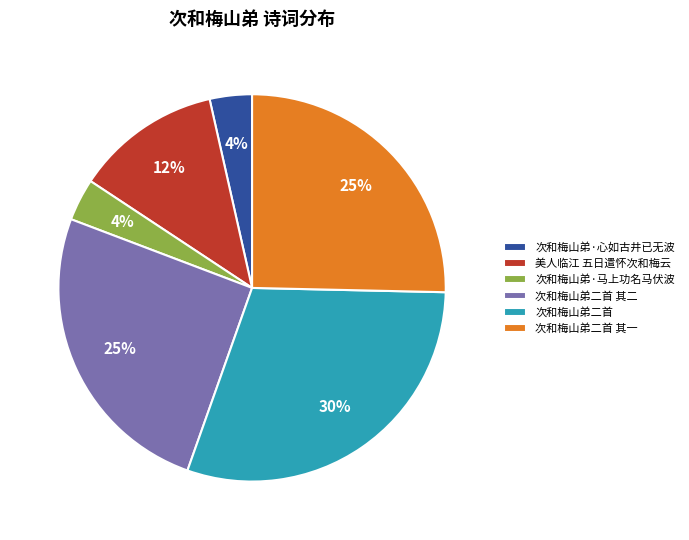

Combined, do 次和梅山弟二首 其二 and 次和梅山弟·心如古井已无波 account for over 50%?

No